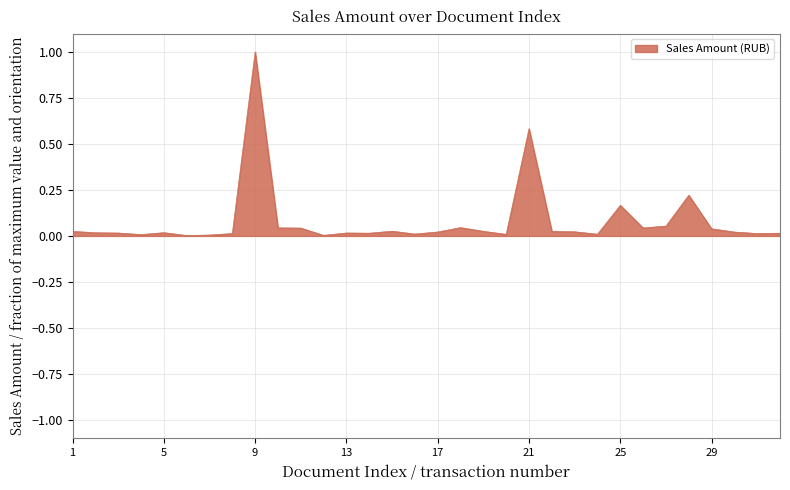

What is the difference between the maximum and minimum values?

1.0